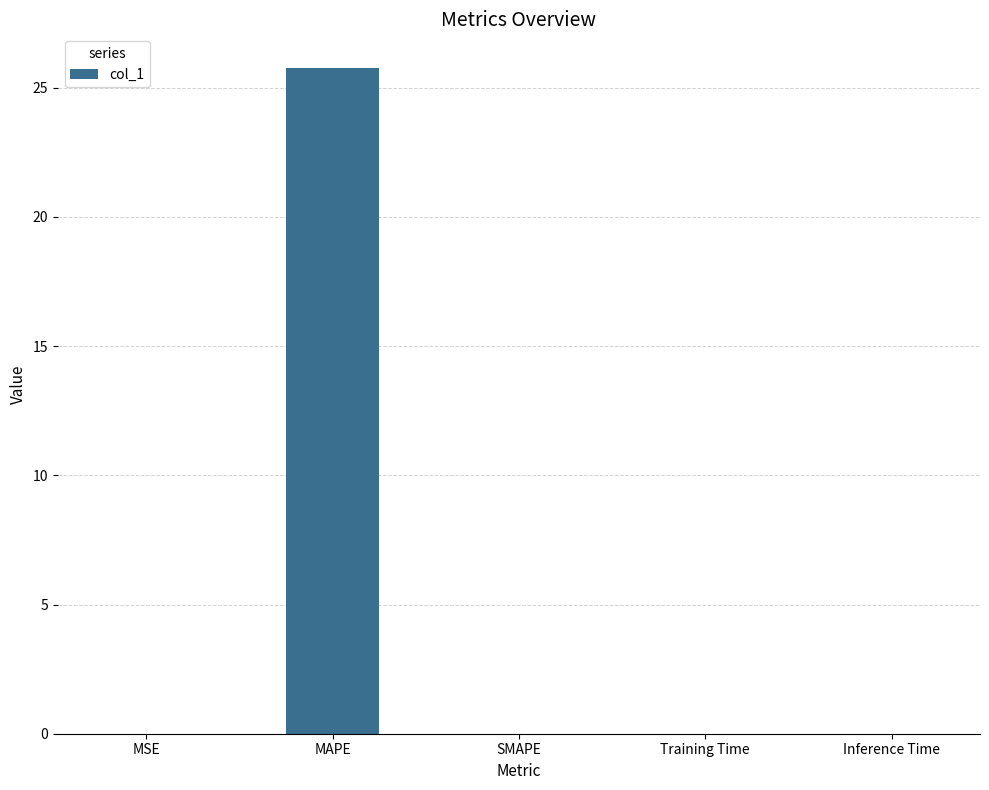

Are the bars grouped side by side (vs. stacked)?

No